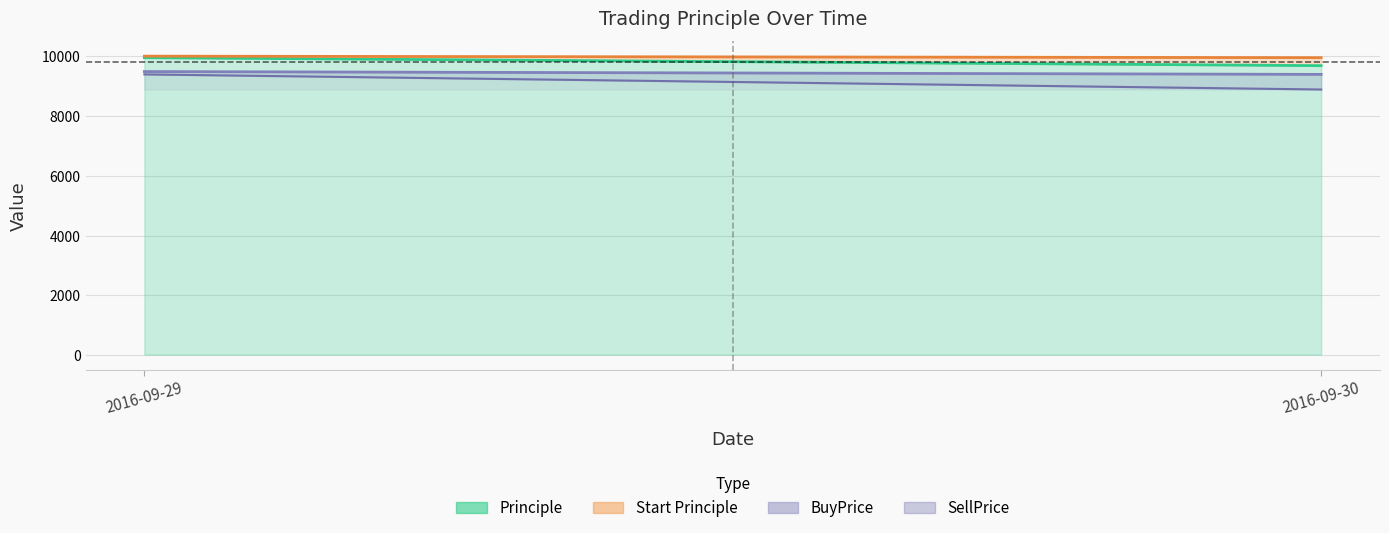

Rank the series by their maximum value, from highest to lowest.

Start Principle, Principle, BuyPrice, SellPrice